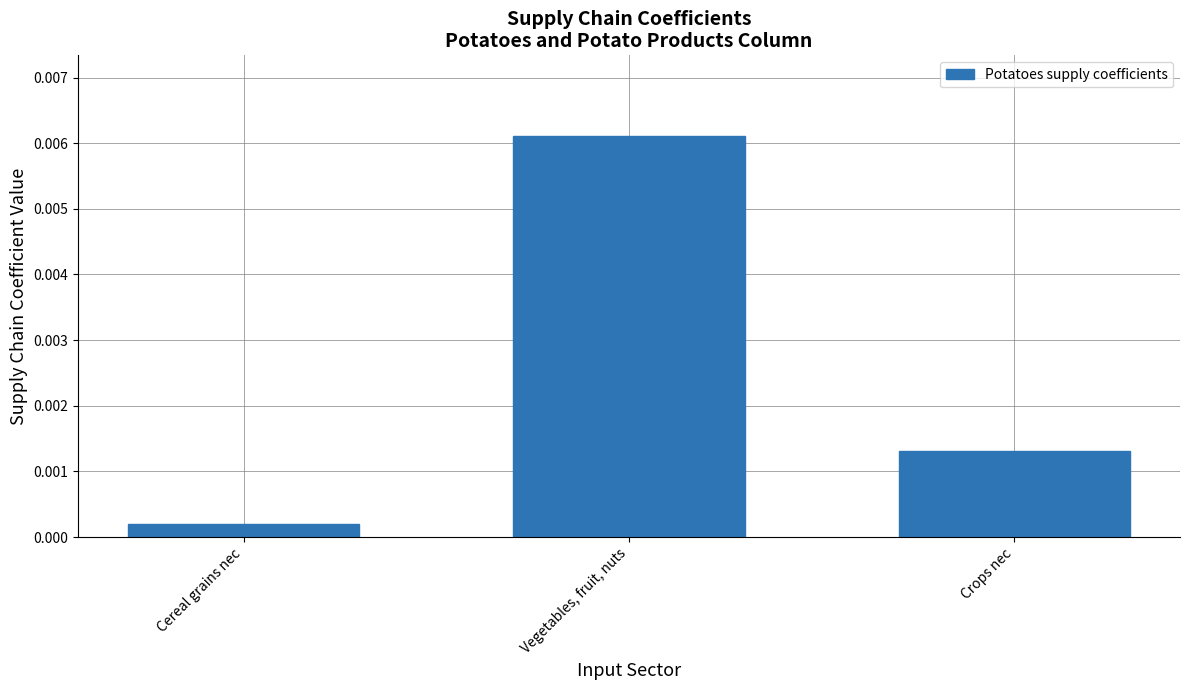

At which label is the value closest to 0?

Cereal grains nec